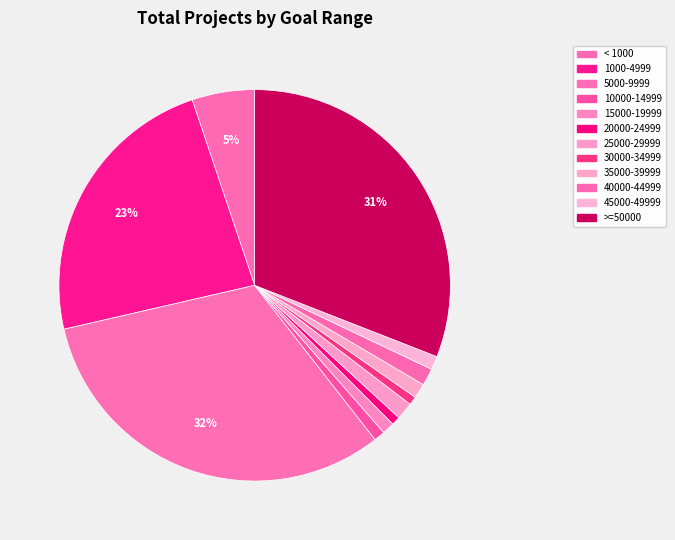

What is the largest slice in the pie chart?

5000-9999